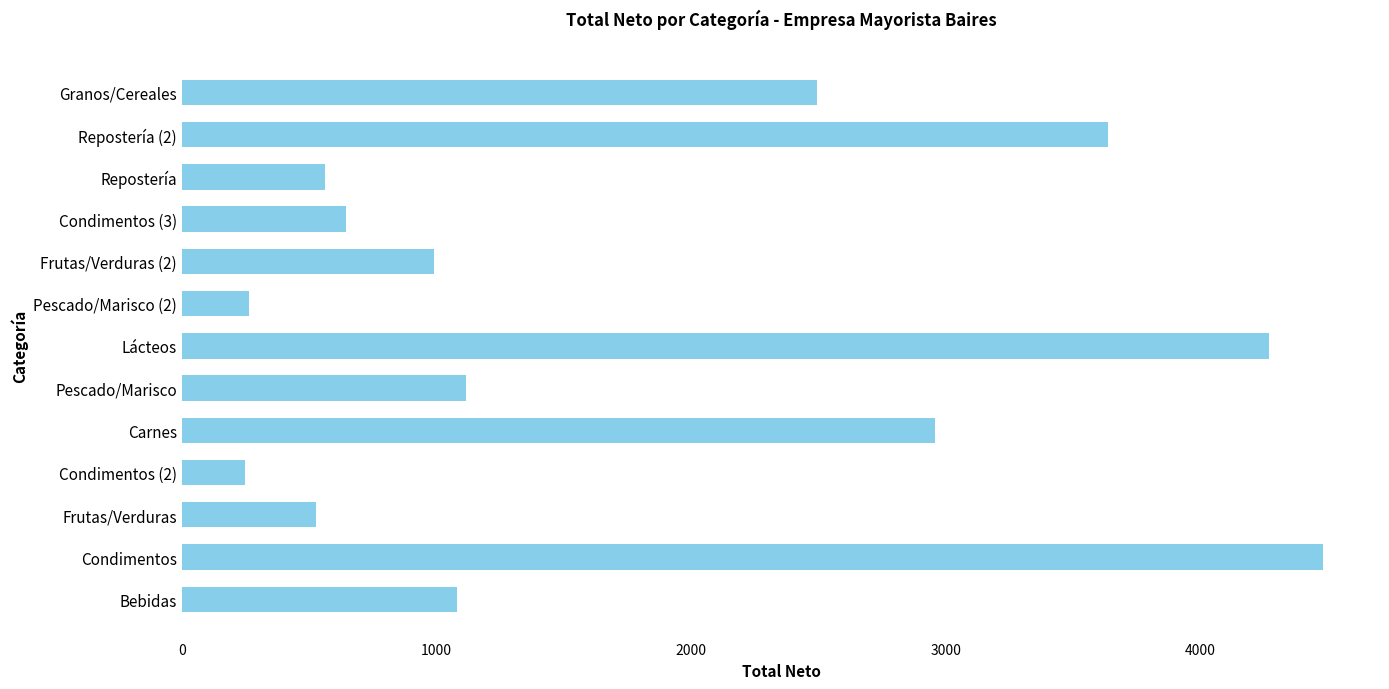

What is the smallest value displayed?

246.0